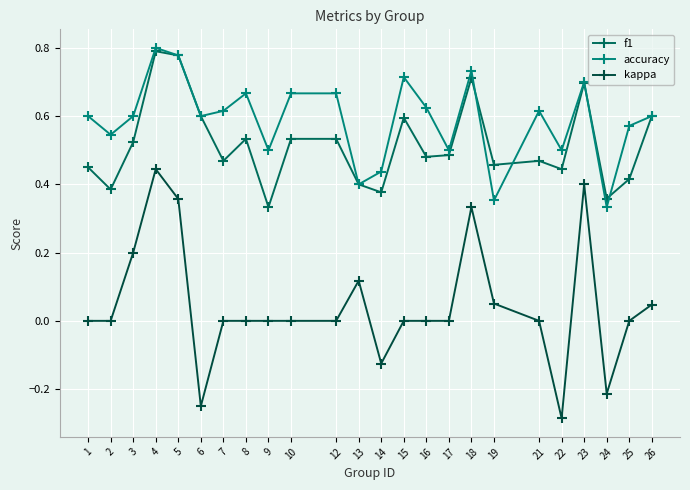

At which label does kappa reach its minimum?

22